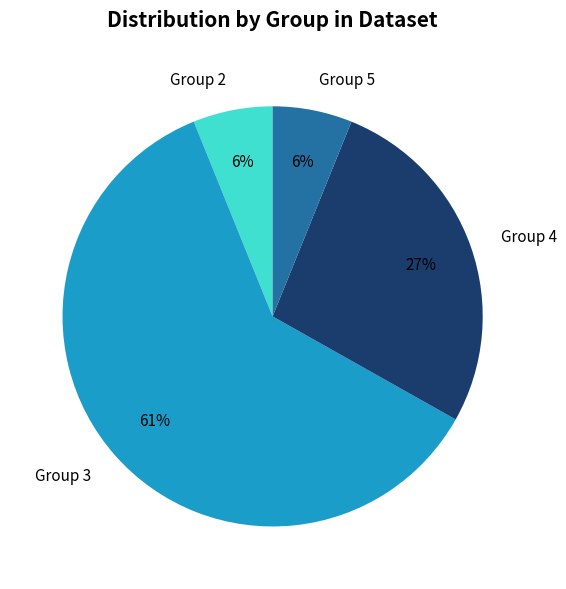

To the nearest percent, what is the difference between the largest and smallest slice percentages?

55%